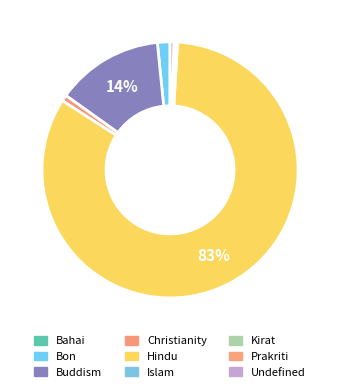

What portion of the pie excludes Christianity?

99.2%